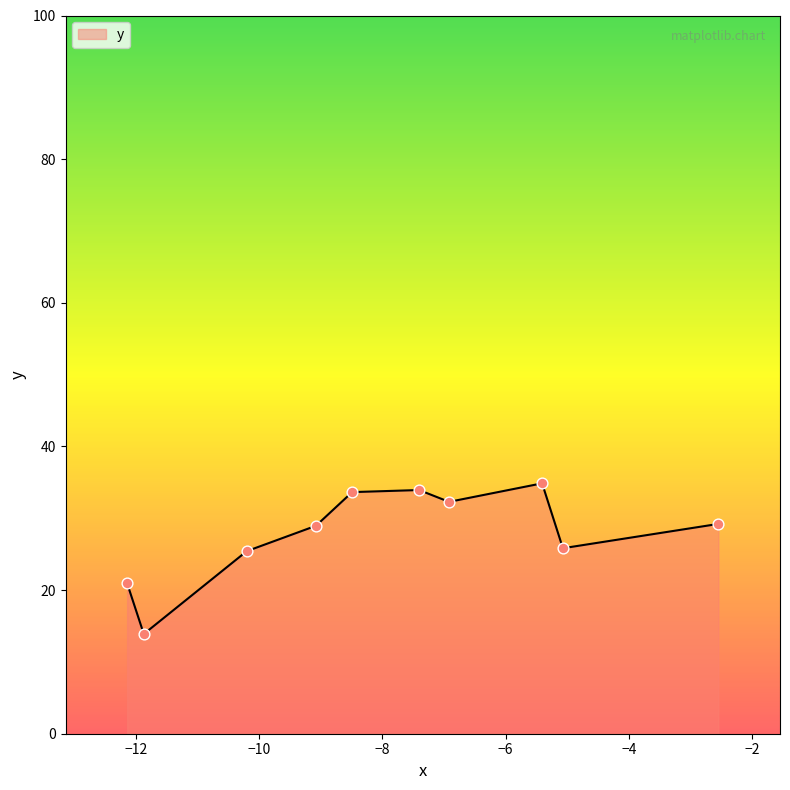

What is the maximum value shown in the chart?

34.9